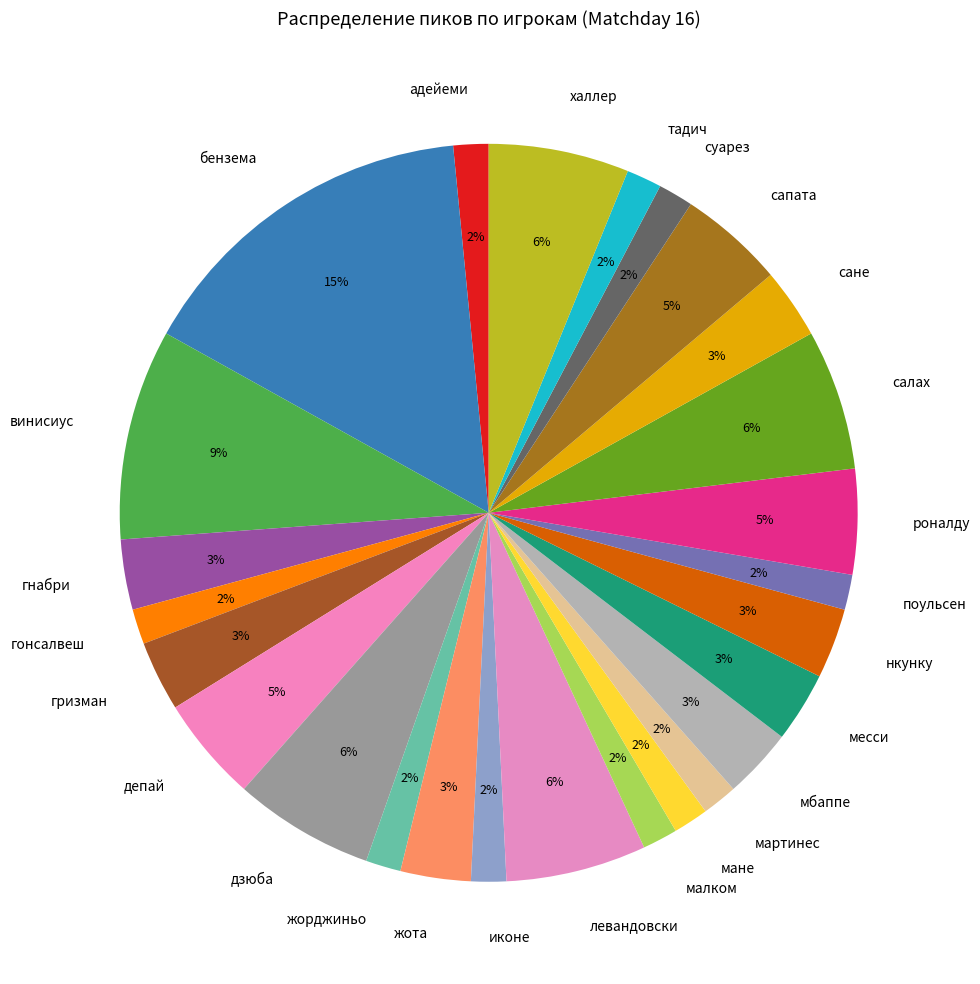

To the nearest percent, what is the average slice percentage?

4%